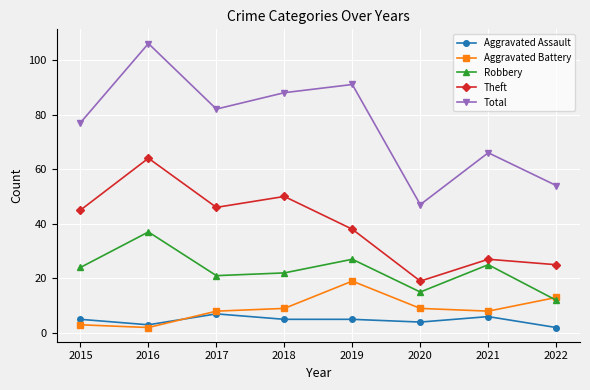

Which category has the highest value in the Aggravated Battery series?

2019